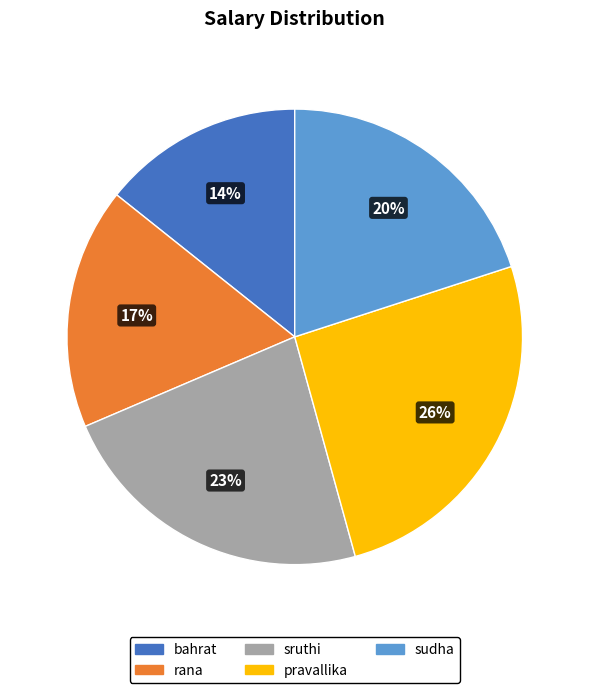

To the nearest percent, what portion does rana represent?

17%